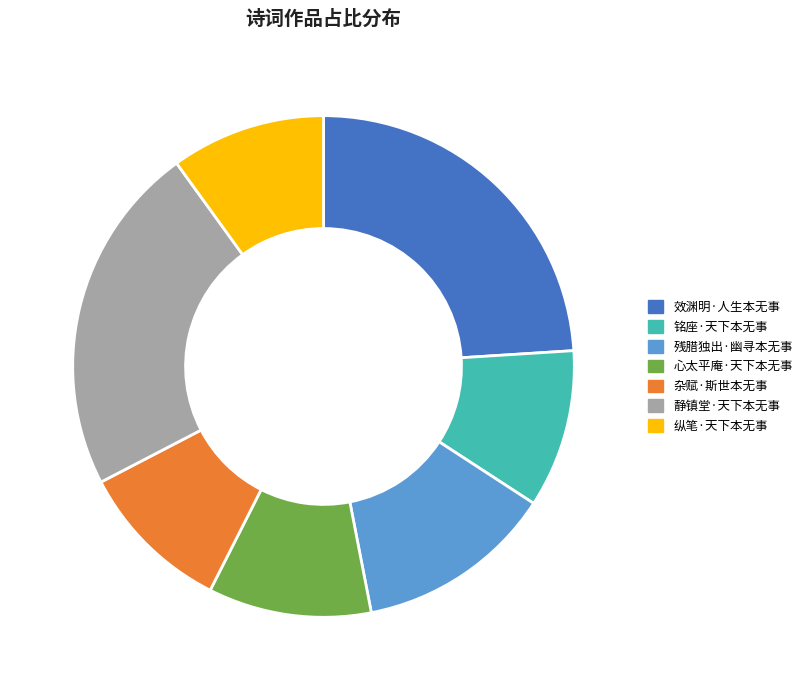

Does 效渊明·人生本无事 account for over 50% of the chart?

No